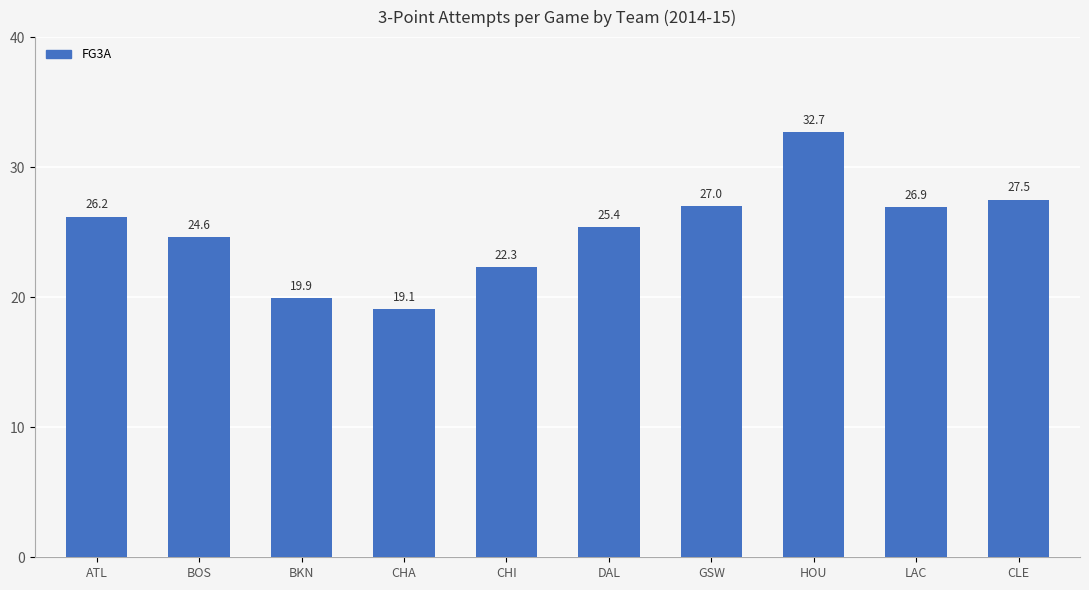

What is the value of the 7th bar from the left?

27.0